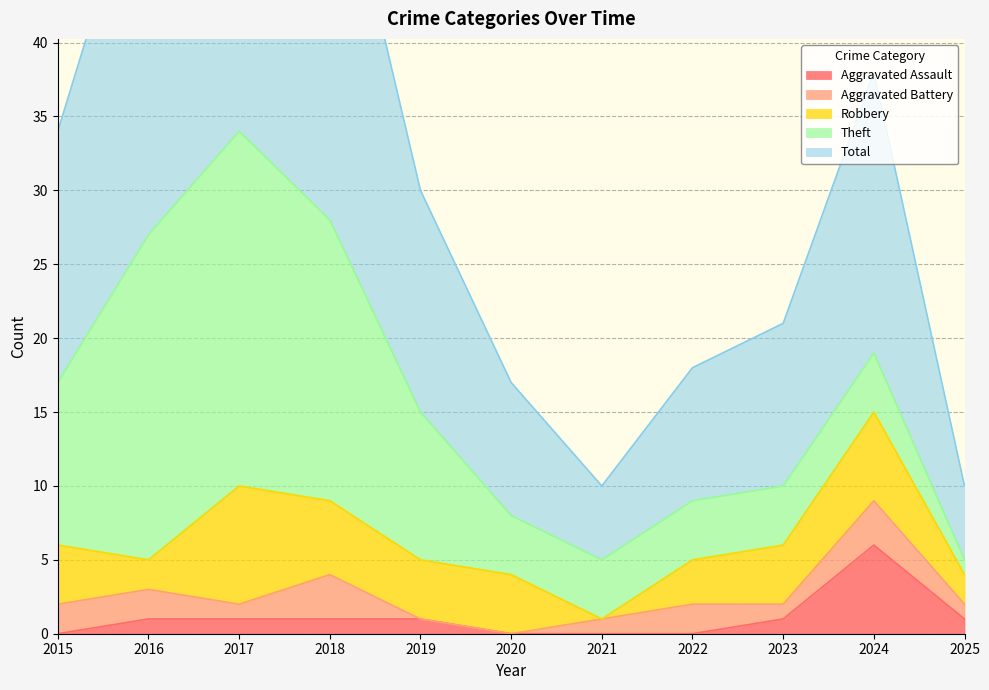

What is the spread (max minus min) of values at 2023?

10